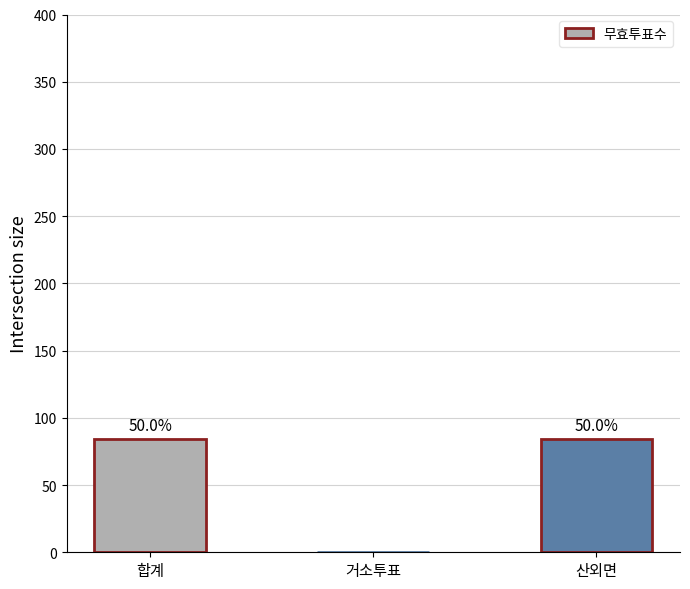

Does the chart contain stacked bars?

No